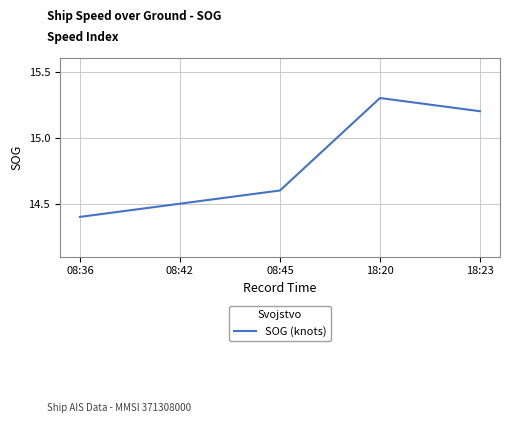

Reading left to right, extract all data points from this chart.

08:36=14.4	08:42=14.5	08:45=14.6	18:20=15.3	18:23=15.2